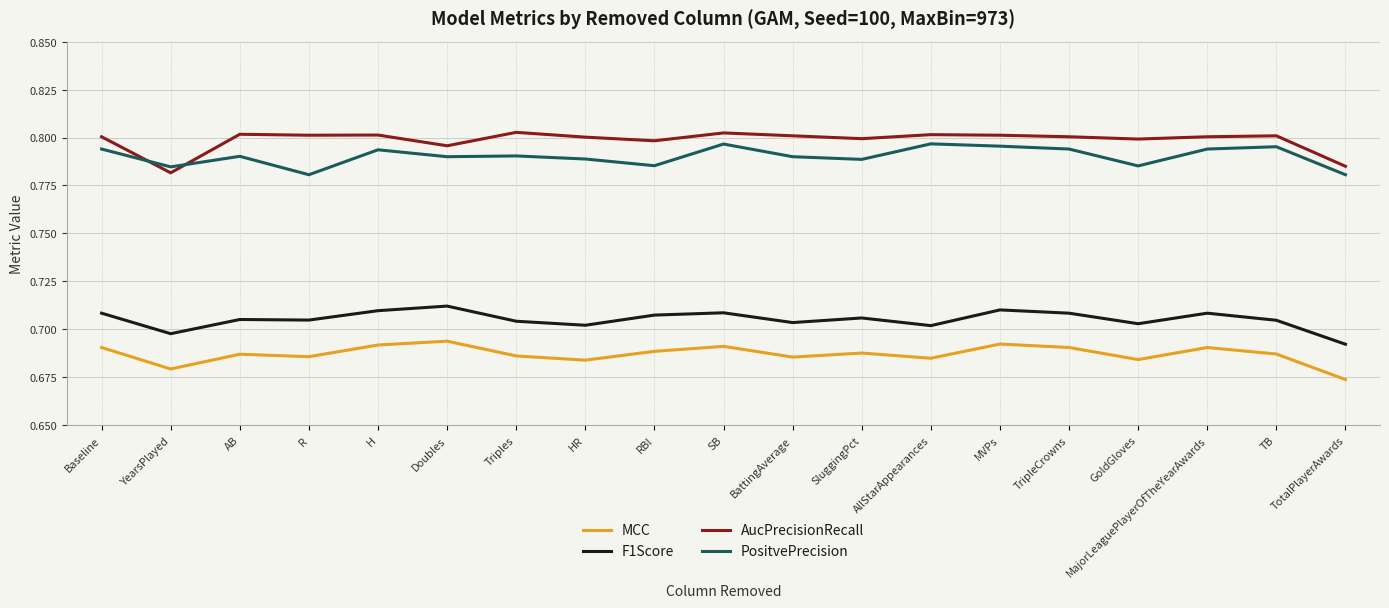

What position from the right is MVPs?

6